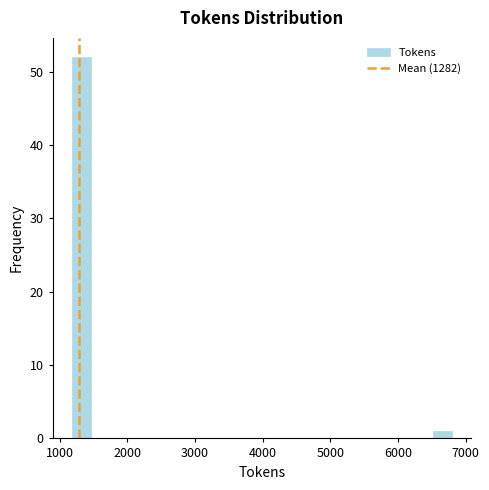

Read against the x-axis, roughly where is the centre of the tallest bar?

1300